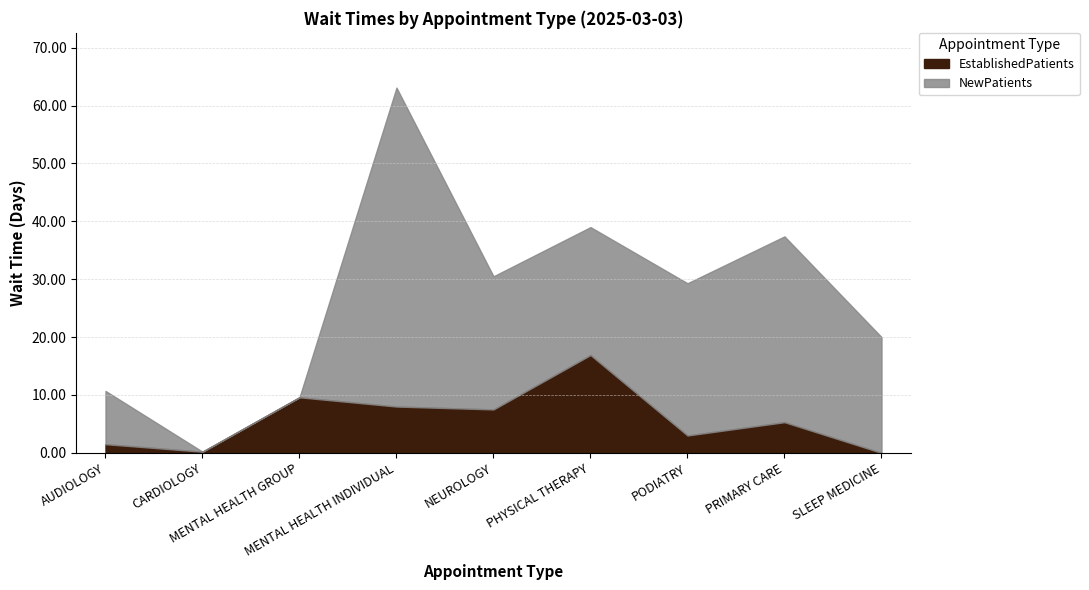

Does the chart display data point markers on the line(s)?

No